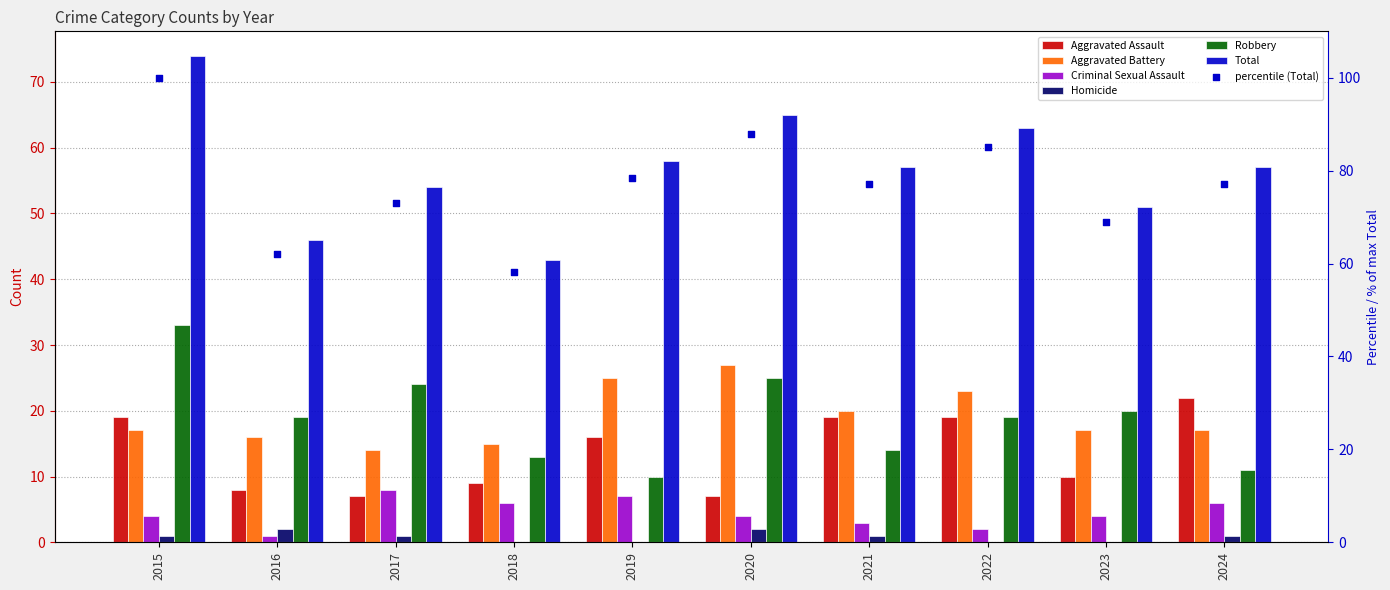

What is the total value across all series at 2019?

116